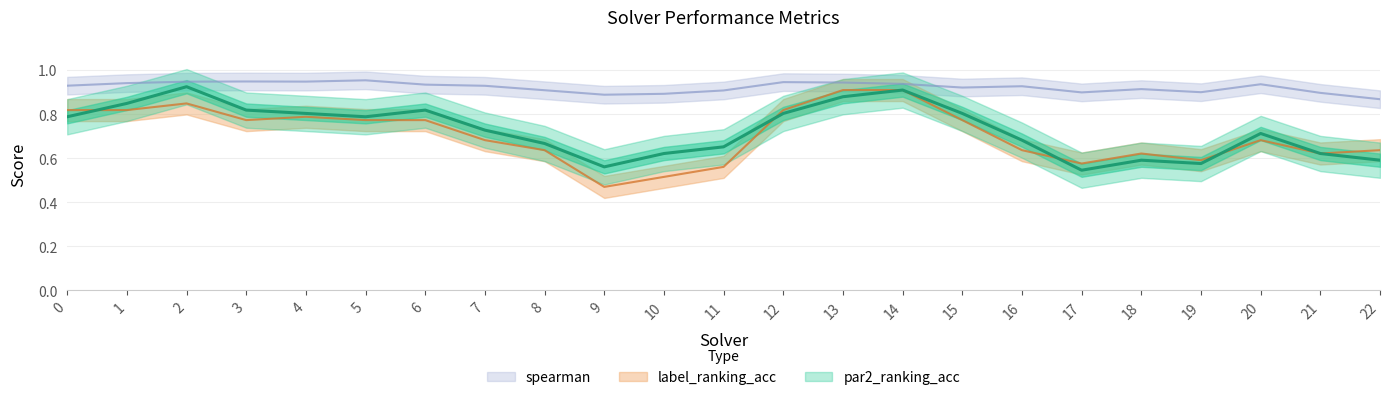

What are all the series names shown in the legend?

par2_ranking_acc, label_ranking_acc, spearman